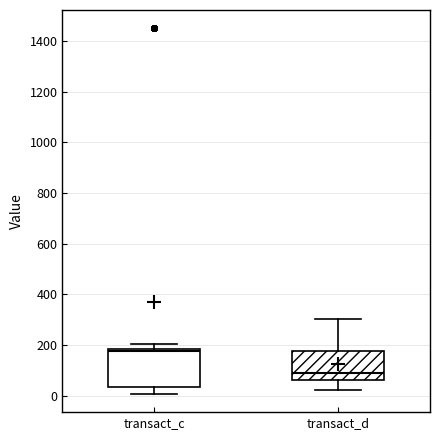

Reading left to right, read every box against the y-axis: the position of its median line, the range the box covers, and the ends of its whiskers. The values are not printed on the chart, so give them approximately, as read against the axis.

transact_c: median 180 (just below the box's upper edge), box 40 to 180, whiskers 0 to 200
transact_d: median 80, box 60 to 180, whiskers 20 to 300